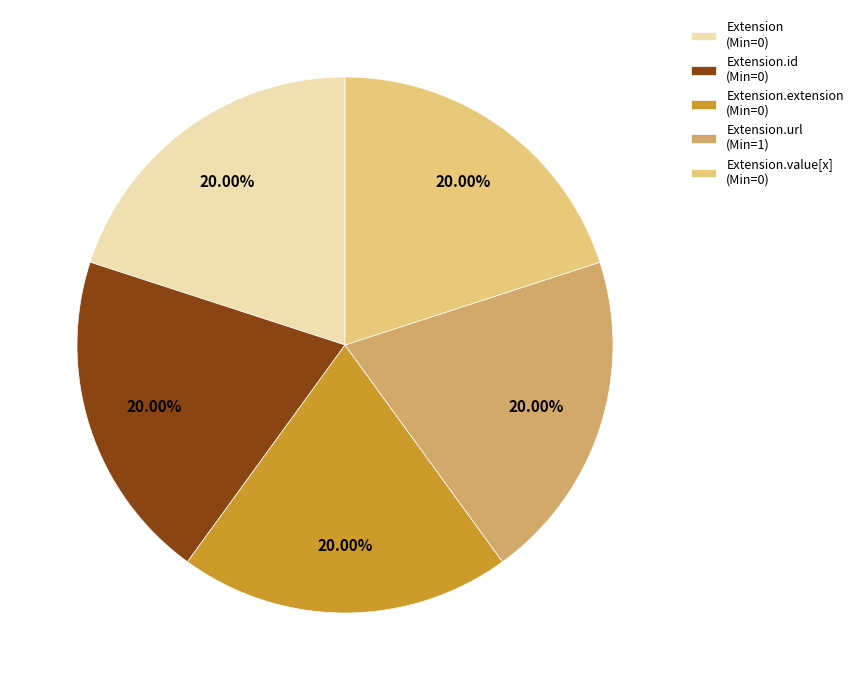

Do Extension.extension (Min=0) and Extension.value[x] (Min=0) together represent more than half of the pie?

No